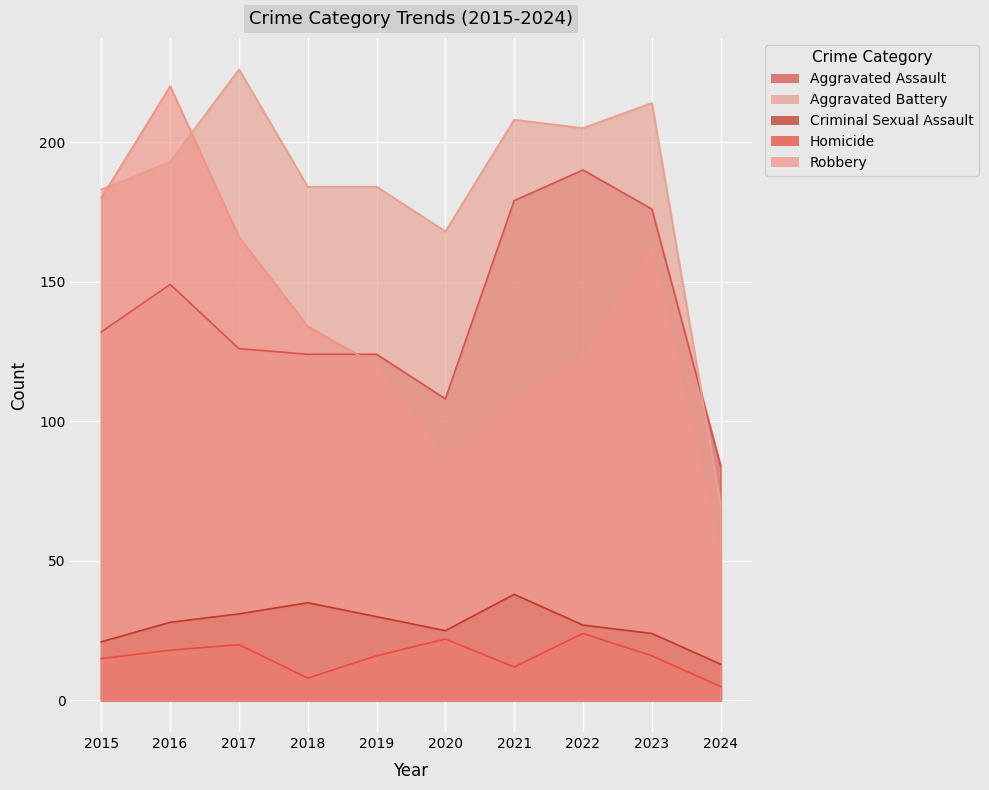

Which series has the largest total across all categories?

Aggravated Battery